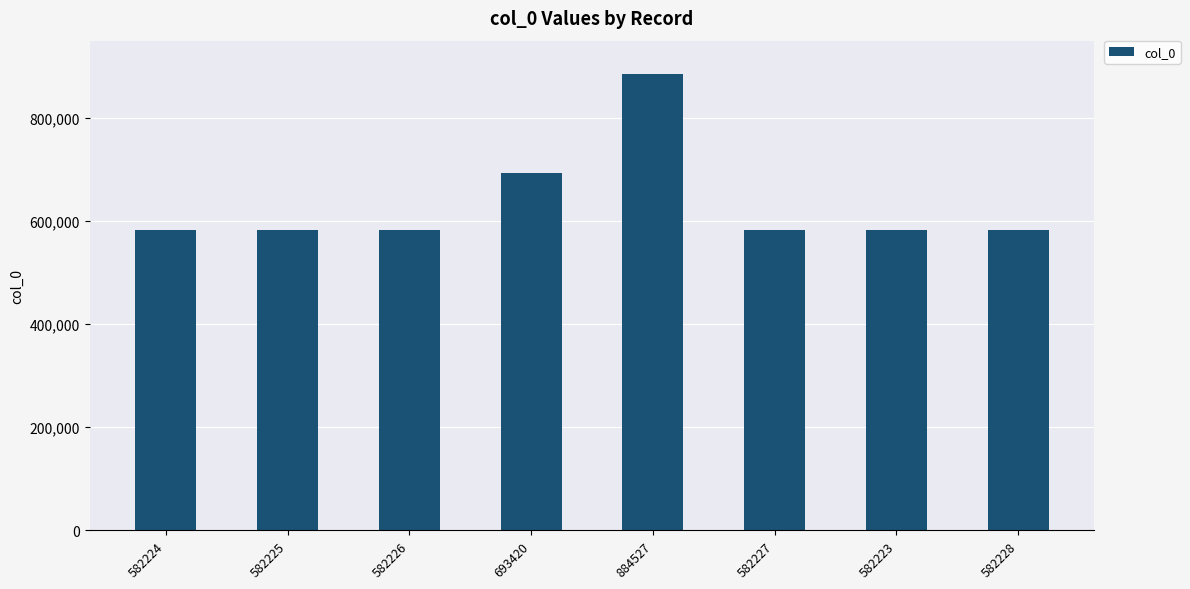

Where is the data nearest to the value 733375?

693420